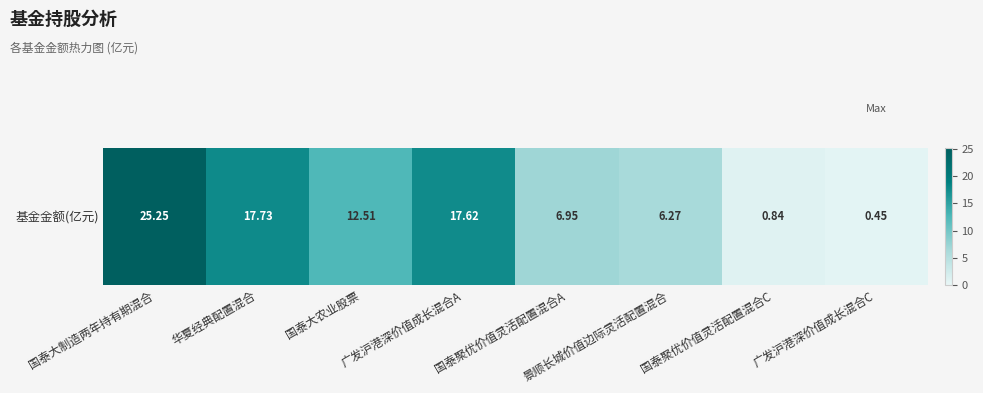

What is the approximate value at 国泰聚优价值灵活配置混合A?

7.0